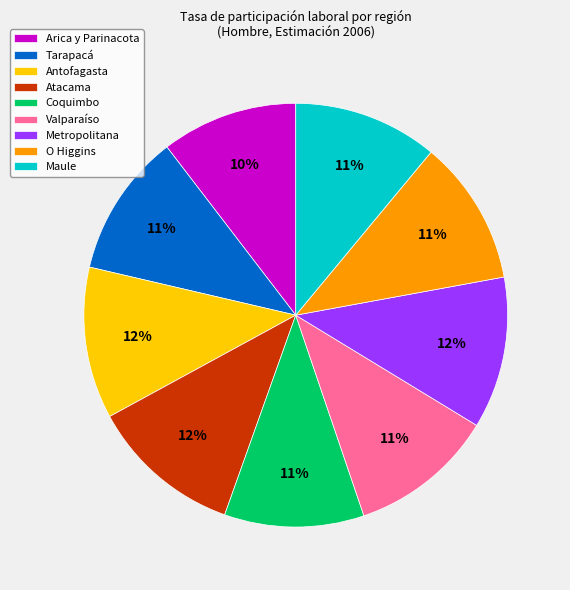

What is the ratio of the value at Tarapacá to the value at Atacama?

0.9